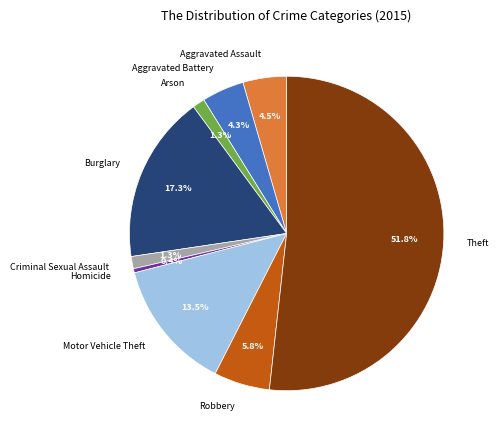

What percentage is the Aggravated Battery slice, to the nearest percent?

4%